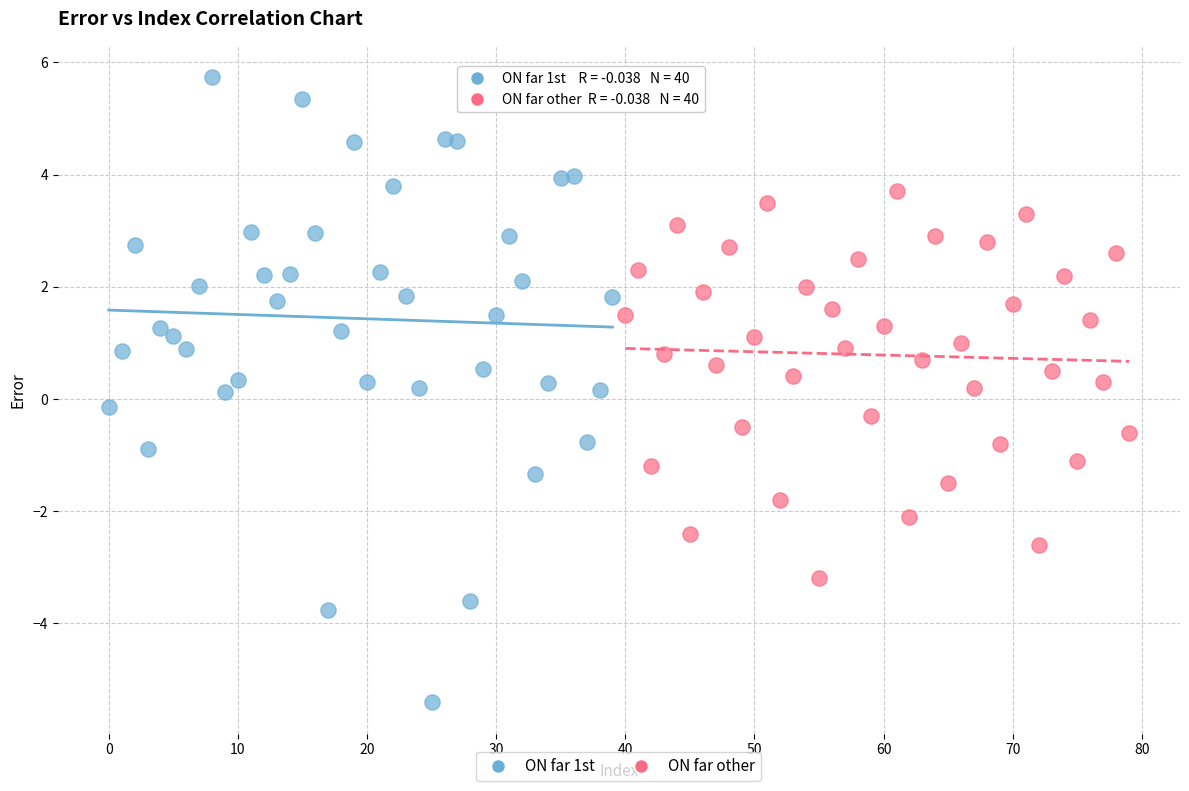

Which series reaches the maximum Y coordinate?

ON far 1st